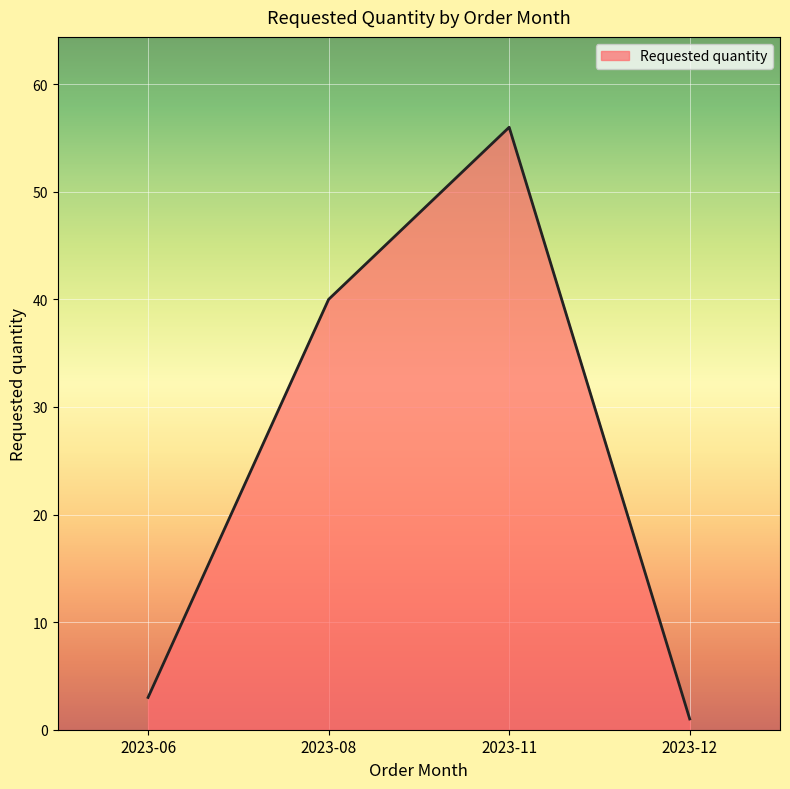

True or false: the data has more than 0 interior local peaks.

True